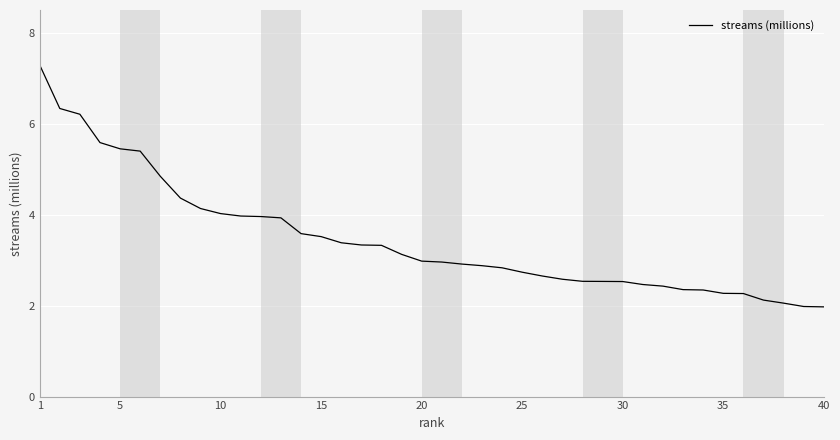

What is the greatest value displayed?

7.3